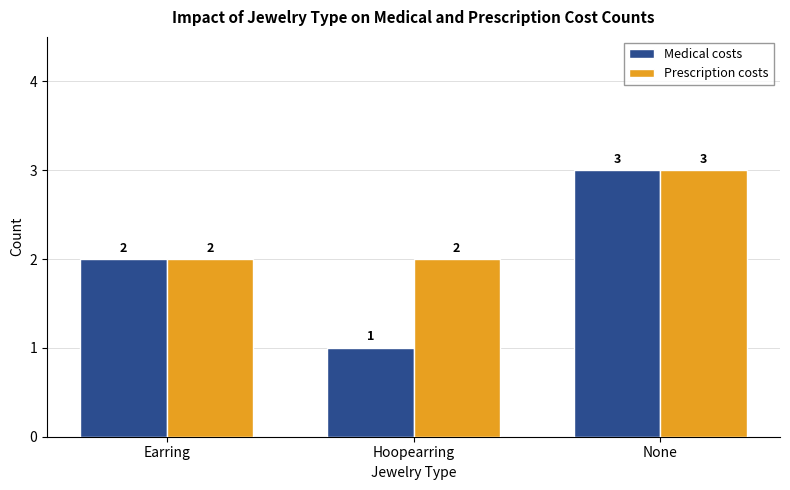

What is the difference between the Prescription costs values at Hoopearring and None?

1